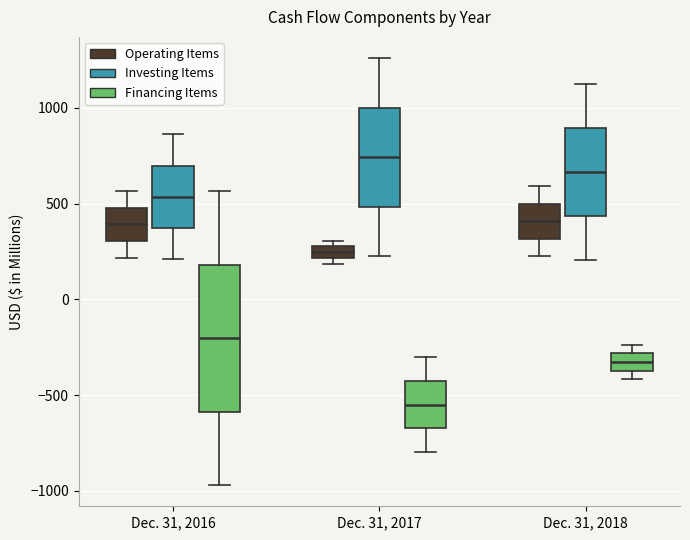

Which box has the lowest median line?

Dec. 31, 2017 (Financing Items)